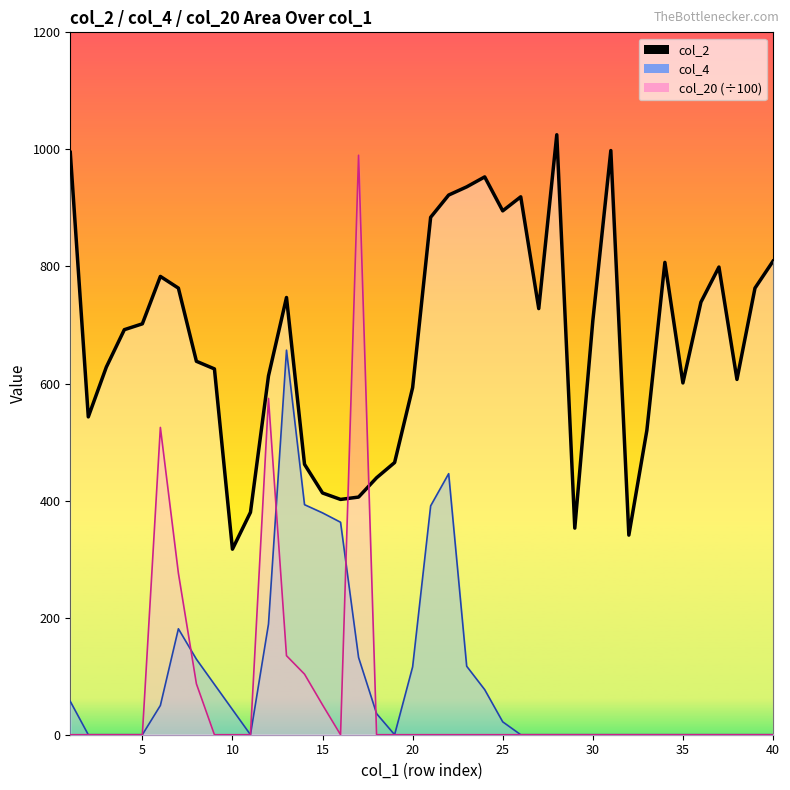

Reading right to left, list all the values displayed in this chart.

col_2: 809.0	763.0	607.0	799.0	739.0	601.0	807.0	520.0	341.0	998.0	707.0	353.0	1025.0	728.0	919.0	895.0	953.0	936.0	922.0	884.0	593.0	465.0	439.0	406.0	402.0	413.0	462.0	747.0	613.0	380.0	317.0	625.0	638.0	763.0	783.0	702.0	692.0	628.0	543.0	995.0
col_4: 0.0	0.0	0.0	0.0	0.0	0.0	0.0	0.0	0.0	0.0	0.0	0.0	0.0	0.0	0.0	22.0	77.0	117.0	446.0	391.0	116.0	0.0	36.0	132.0	363.0	379.0	393.0	657.0	189.0	0.0	43.0	86.0	129.0	181.0	50.0	0.0	0.0	0.0	0.0	57.0
col_20: 0.0	0.0	0.0	0.0	0.0	0.0	0.0	0.0	0.0	0.0	0.0	0.0	0.0	0.0	0.0	0.0	0.0	0.0	0.0	0.0	0.0	0.0	0.0	990.0	0.0	51.0	103.5	135.0	574.5	0.0	0.0	0.0	87.0	276.0	525.0	0.0	0.0	0.0	0.0	0.0